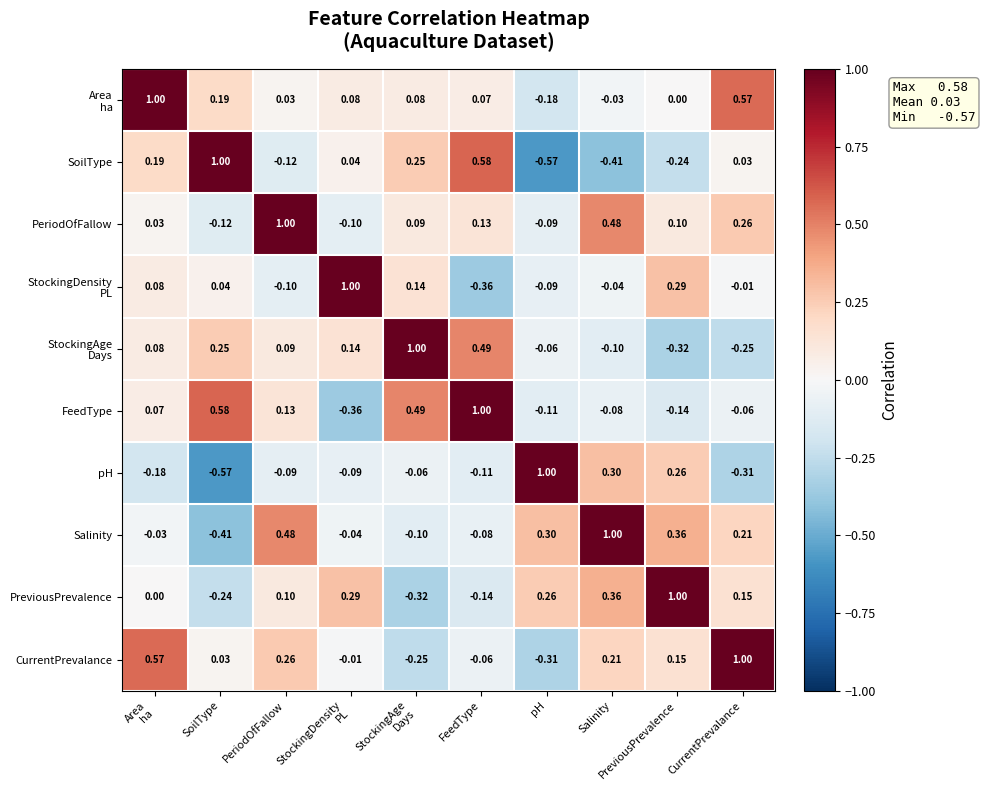

What is the spread (max minus min) of values at CurrentPrevalance?

1.3